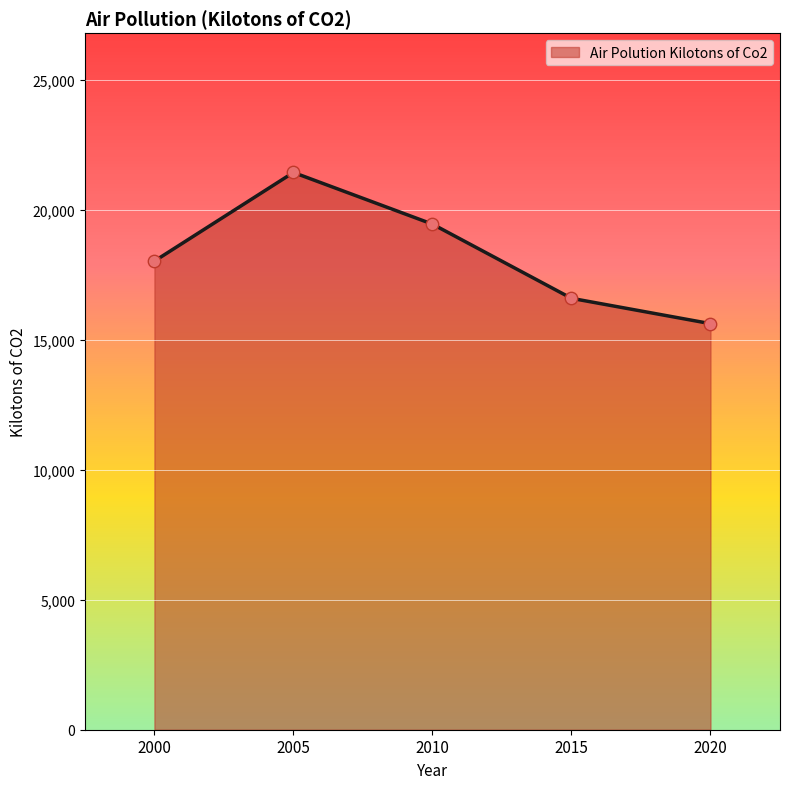

What is the change in value from 2000 to 2010?

+1423